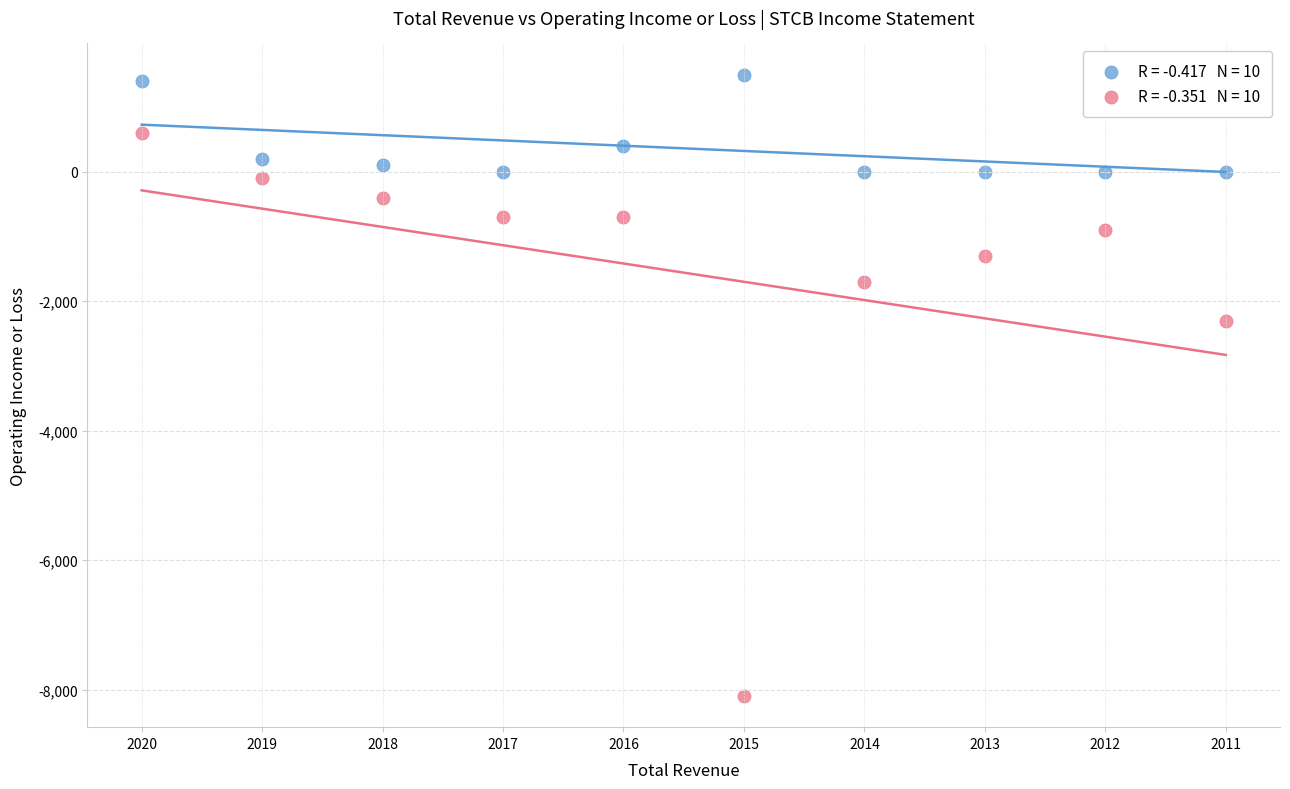

Across all series, what Y value is closest to -3300?

-2300